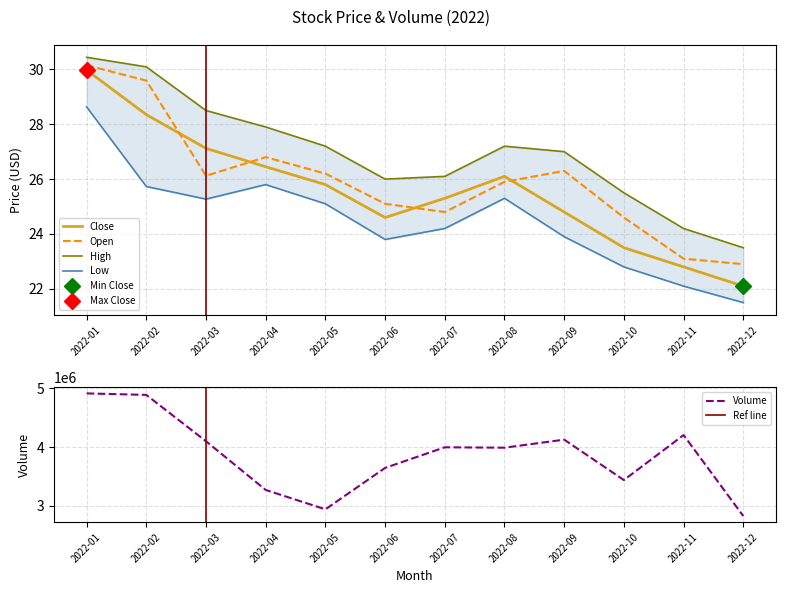

At 2022-06, list the series in order from largest to smallest.

High, Open, Close, Low